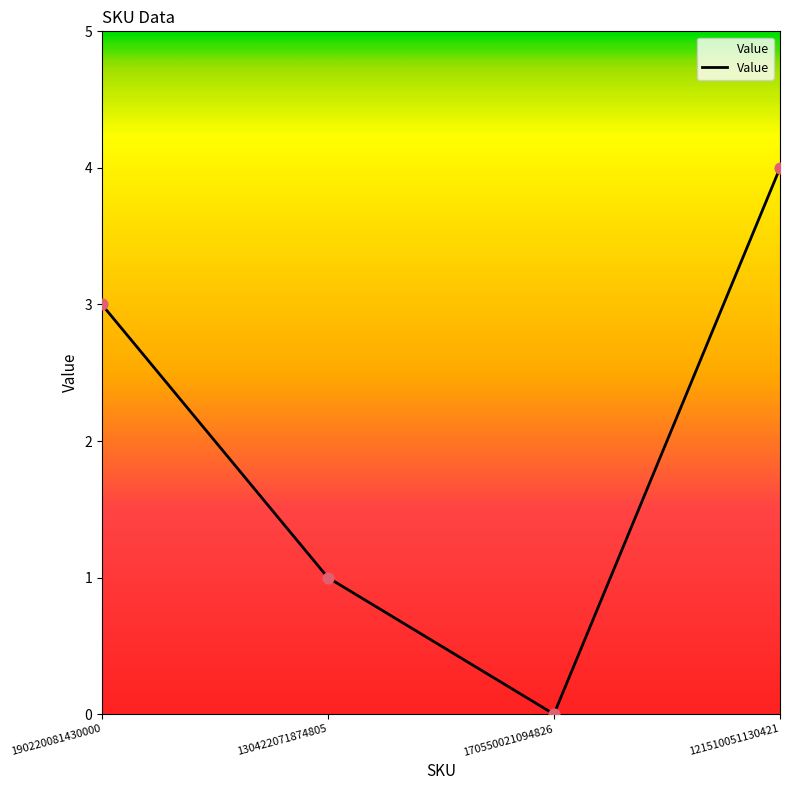

Which has a higher value, 121510051130421 or 190220081430000?

121510051130421